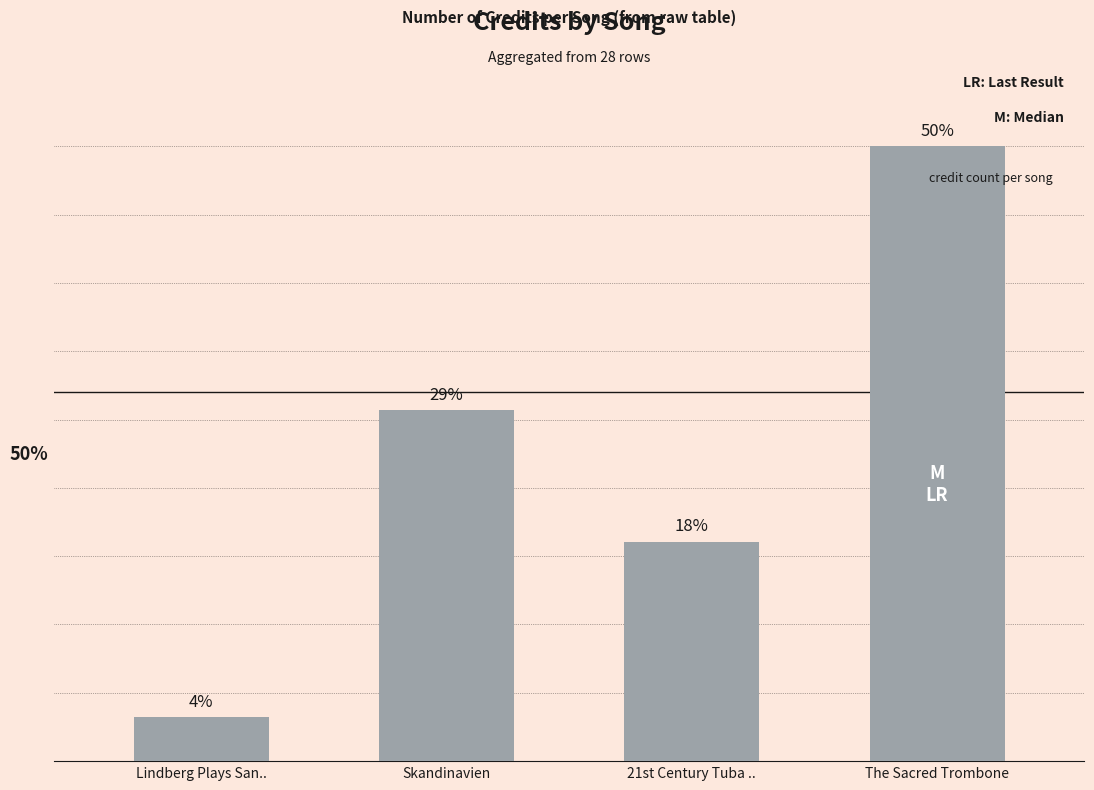

Reading left to right, extract all data points from this chart.

Lindberg Plays San..=1	Skandinavien=8	21st Century Tuba ..=5	The Sacred Trombone=14